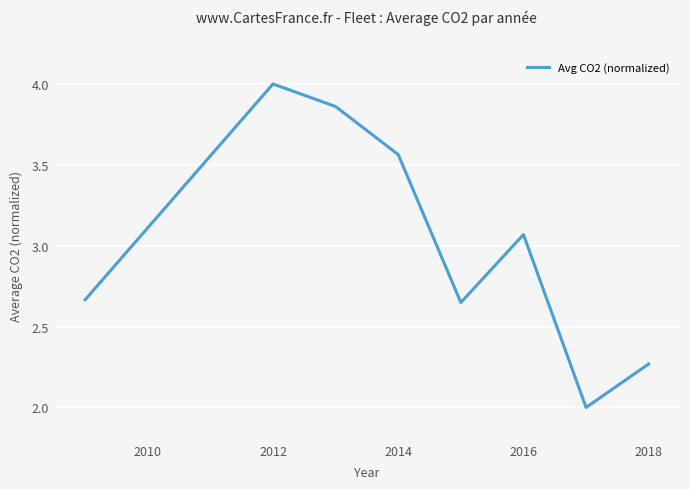

What is the smallest value displayed?

2.0